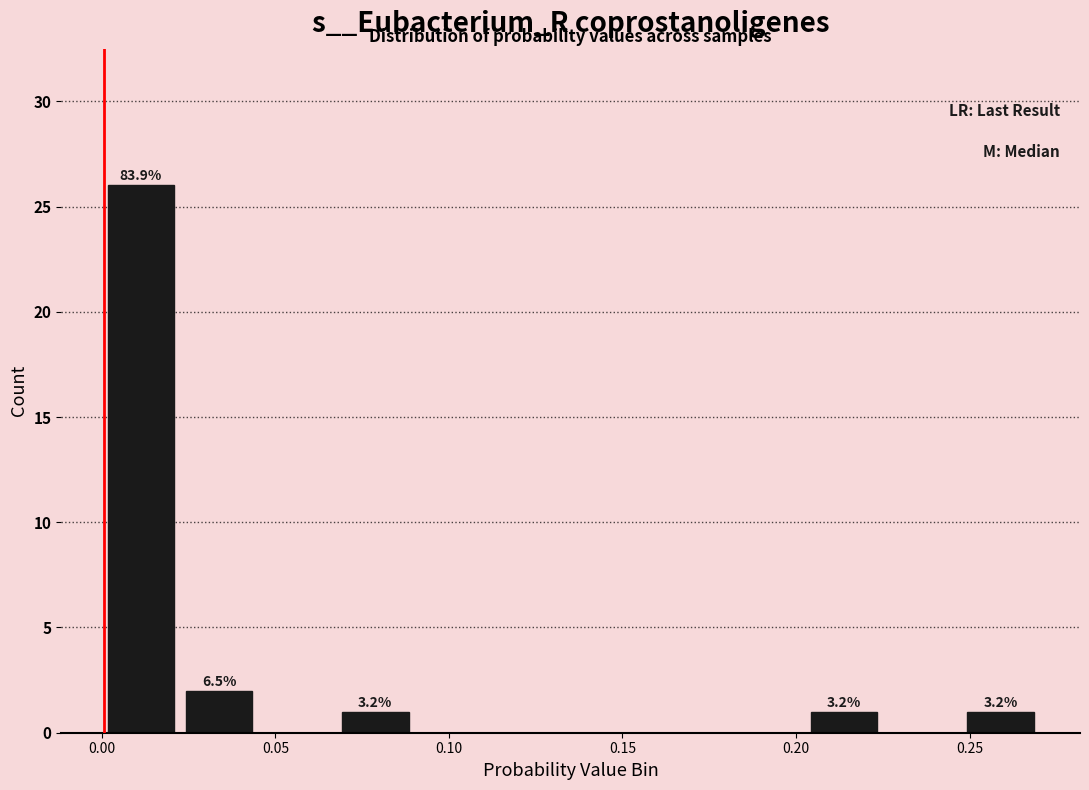

Which range on the x-axis has the tallest bar?

0.000 to 0.025